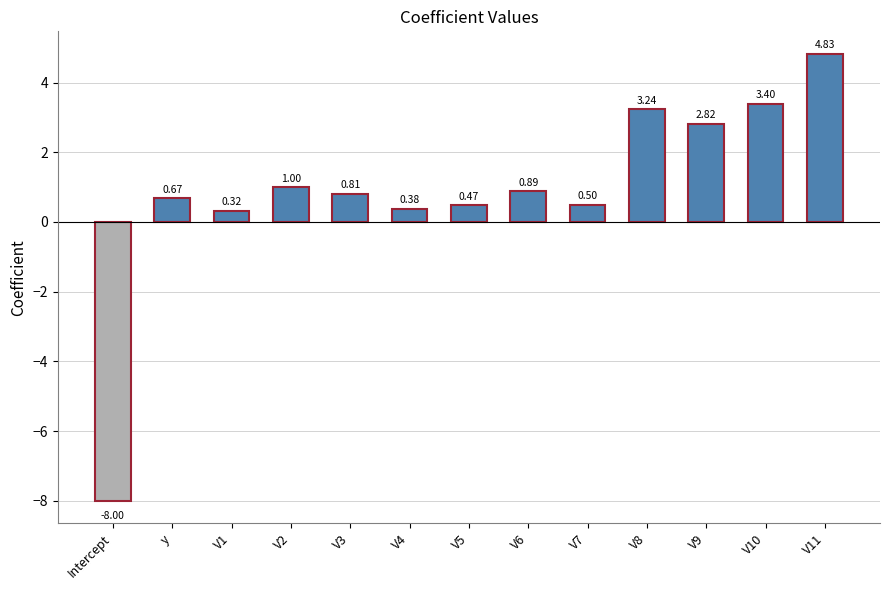

Rank the categories by value from highest to lowest.

V11, V10, V8, V9, V2, V6, V3, y, V7, V5, V4, V1, Intercept